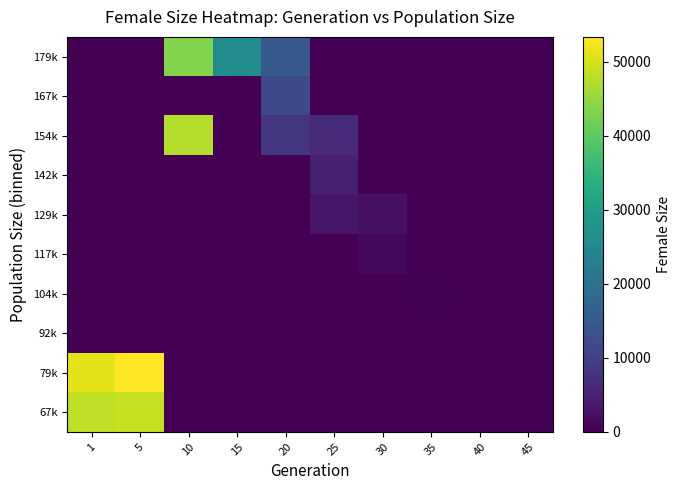

What is the difference between the highest and lowest values at 10?

47447.0